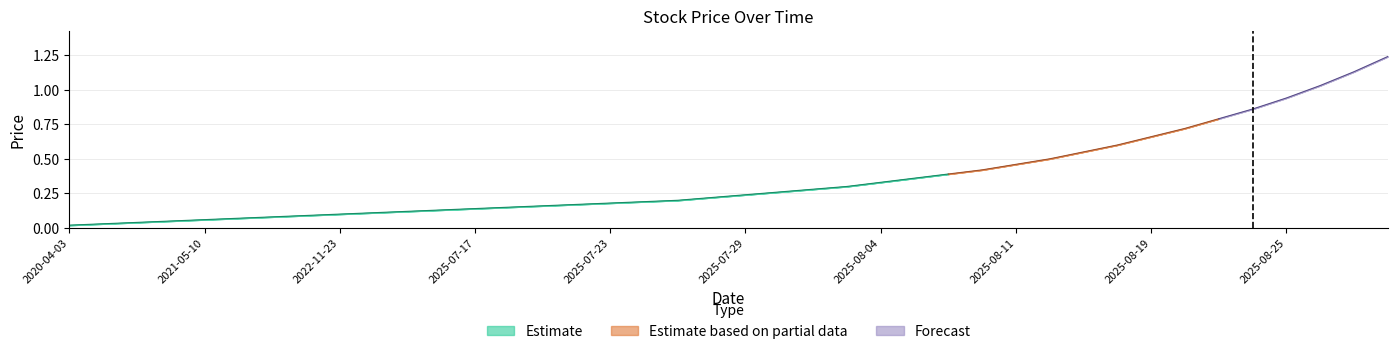

Is the value of high at 2025-08-25 greater than the value of open at 2025-08-28?

No